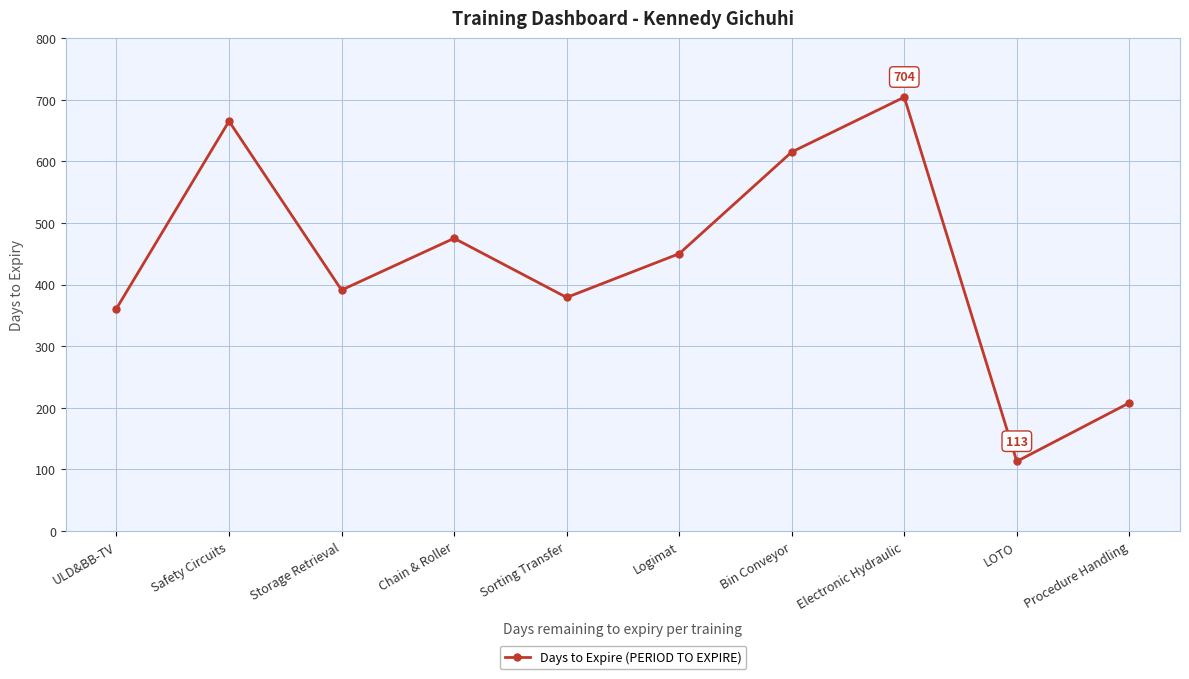

Where is the first local maximum?

Safety Circuits